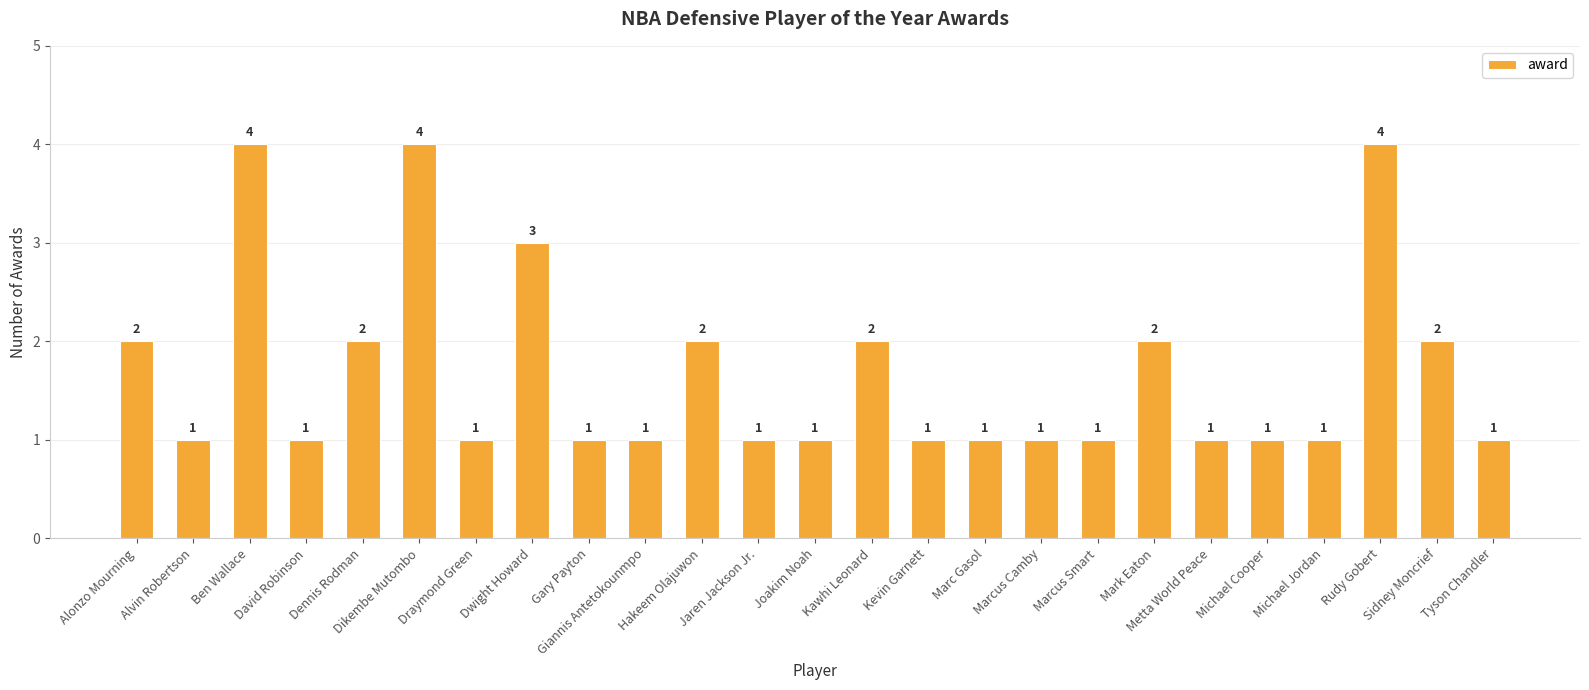

Reading left to right, what are all the values shown in this chart?

Alonzo Mourning=2	Alvin Robertson=1	Ben Wallace=4	David Robinson=1	Dennis Rodman=2	Dikembe Mutombo=4	Draymond Green=1	Dwight Howard=3	Gary Payton=1	Giannis Antetokounmpo=1	Hakeem Olajuwon=2	Jaren Jackson Jr.=1	Joakim Noah=1	Kawhi Leonard=2	Kevin Garnett=1	Marc Gasol=1	Marcus Camby=1	Marcus Smart=1	Mark Eaton=2	Metta World Peace=1	Michael Cooper=1	Michael Jordan=1	Rudy Gobert=4	Sidney Moncrief=2	Tyson Chandler=1